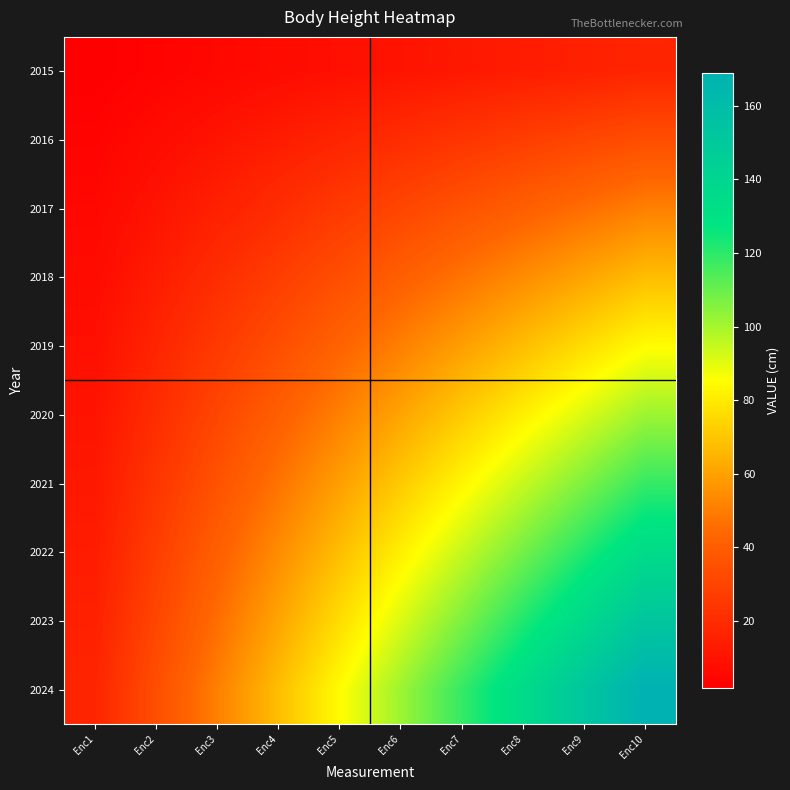

Reading left to right, transcribe all the data shown in this chart.

2015: Enc1=1.7	Enc2=3.4	Enc3=5.1	Enc4=6.8	Enc5=8.4	Enc6=10.1	Enc7=11.8	Enc8=13.5	Enc9=15.2	Enc10=16.9
2016: Enc1=3.4	Enc2=6.8	Enc3=10.1	Enc4=13.5	Enc5=16.9	Enc6=20.3	Enc7=23.7	Enc8=27.0	Enc9=30.4	Enc10=33.8
2017: Enc1=5.1	Enc2=10.1	Enc3=15.2	Enc4=20.3	Enc5=25.4	Enc6=30.4	Enc7=35.5	Enc8=40.6	Enc9=45.6	Enc10=50.7
2018: Enc1=6.8	Enc2=13.5	Enc3=20.3	Enc4=27.0	Enc5=33.8	Enc6=40.6	Enc7=47.3	Enc8=54.1	Enc9=60.8	Enc10=67.6
2019: Enc1=8.4	Enc2=16.9	Enc3=25.4	Enc4=33.8	Enc5=42.2	Enc6=50.7	Enc7=59.1	Enc8=67.6	Enc9=76.0	Enc10=84.5
2020: Enc1=10.1	Enc2=20.3	Enc3=30.4	Enc4=40.6	Enc5=50.7	Enc6=60.8	Enc7=71.0	Enc8=81.1	Enc9=91.3	Enc10=101.4
2021: Enc1=11.8	Enc2=23.7	Enc3=35.5	Enc4=47.3	Enc5=59.1	Enc6=71.0	Enc7=82.8	Enc8=94.6	Enc9=106.5	Enc10=118.3
2022: Enc1=13.5	Enc2=27.0	Enc3=40.6	Enc4=54.1	Enc5=67.6	Enc6=81.1	Enc7=94.6	Enc8=108.2	Enc9=121.7	Enc10=135.2
2023: Enc1=15.2	Enc2=30.4	Enc3=45.6	Enc4=60.8	Enc5=76.0	Enc6=91.3	Enc7=106.5	Enc8=121.7	Enc9=136.9	Enc10=152.1
2024: Enc1=16.9	Enc2=33.8	Enc3=50.7	Enc4=67.6	Enc5=84.5	Enc6=101.4	Enc7=118.3	Enc8=135.2	Enc9=152.1	Enc10=169.0